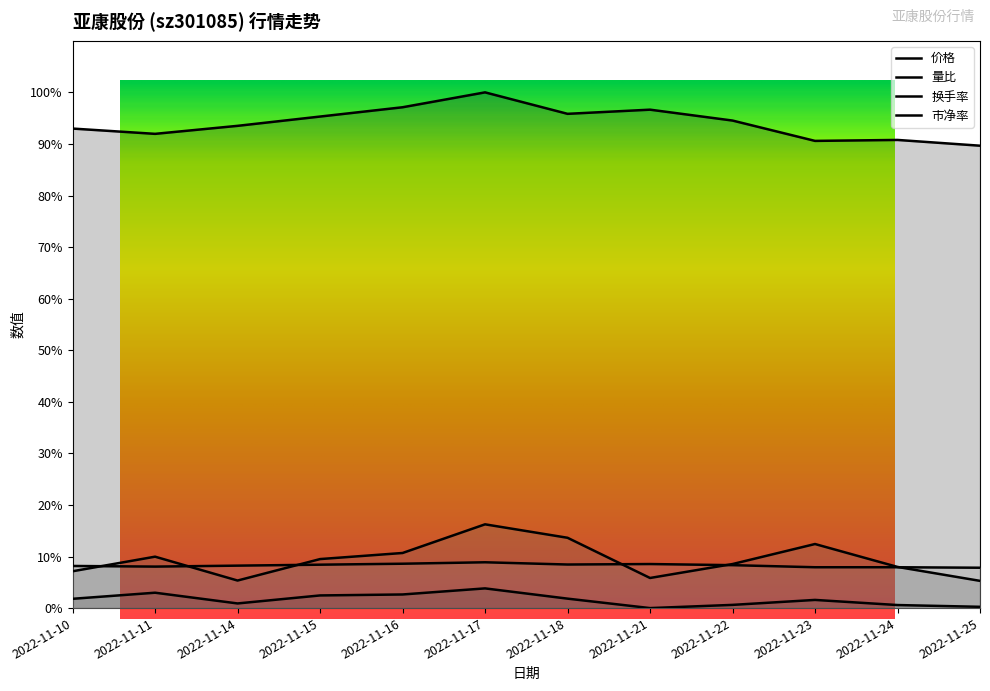

Between 2022-11-10 and 2022-11-22, which series saw the biggest shift?

价格